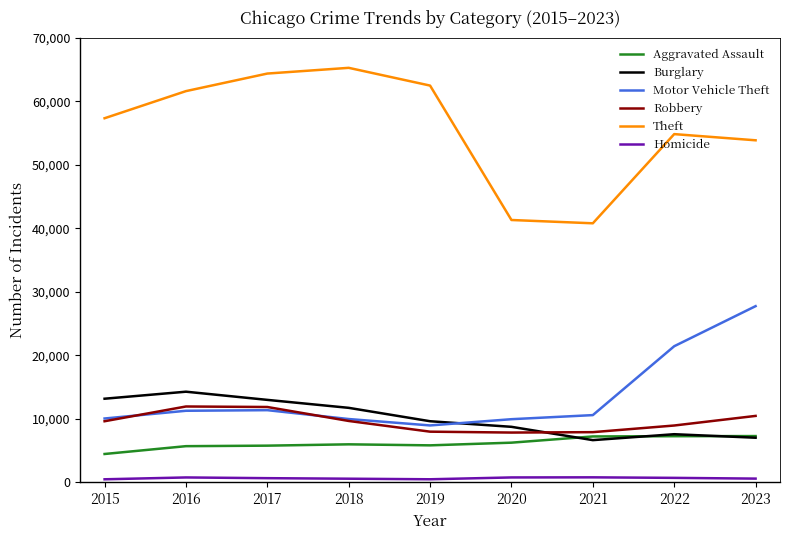

What is the greatest value displayed?

65287